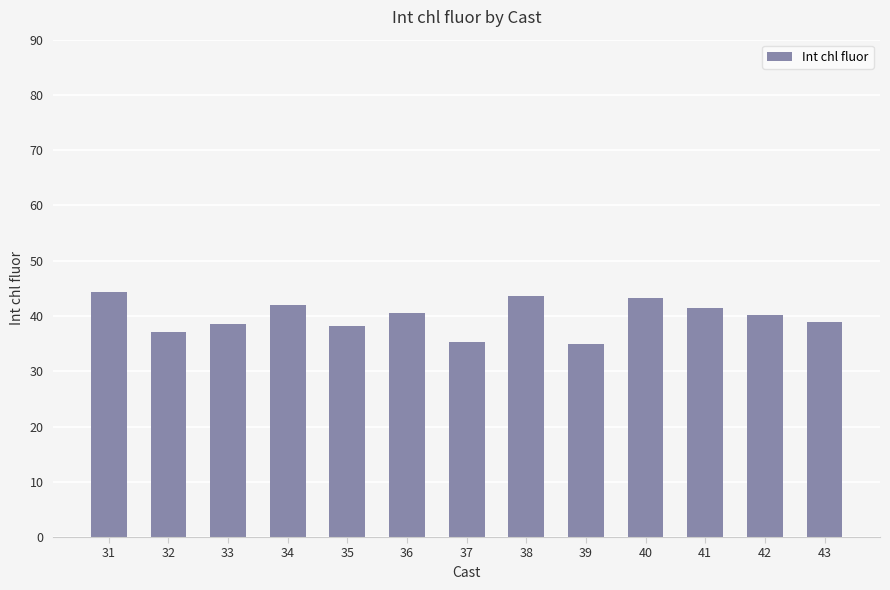

What is the difference between the maximum and second lowest values?

9.1